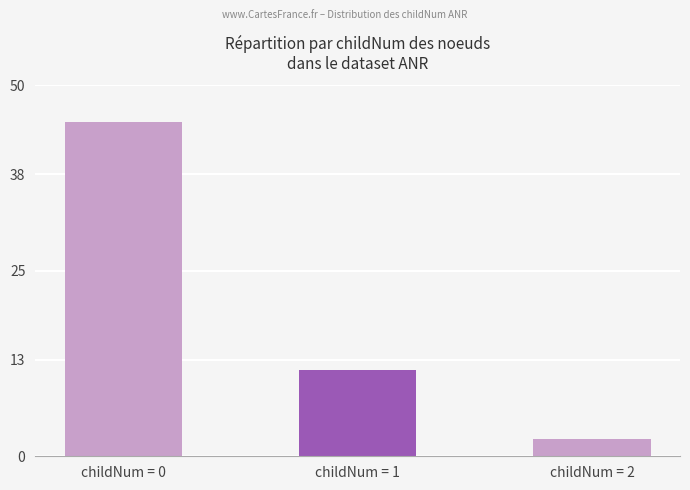

How many distinct data groups are displayed?

1